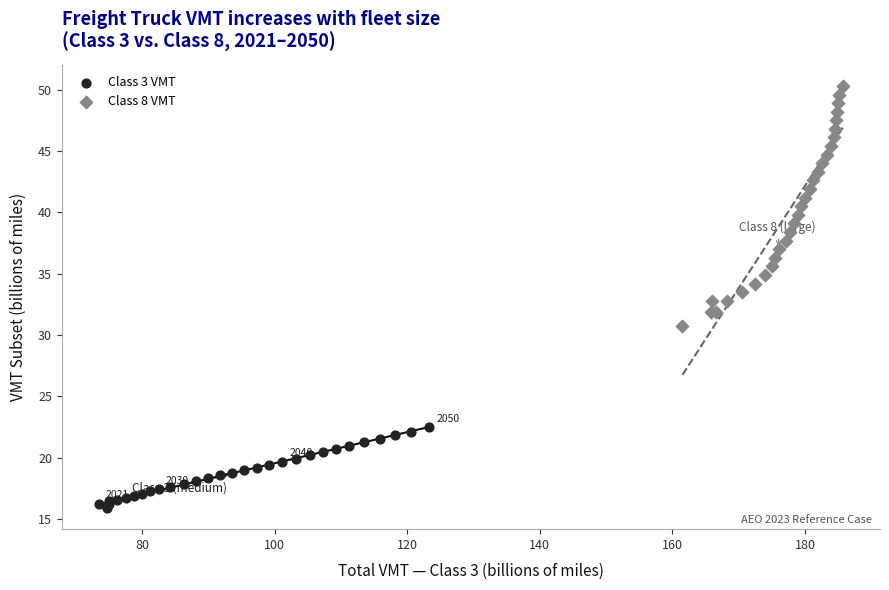

Which series contains the lowest Y value?

Class 3 VMT